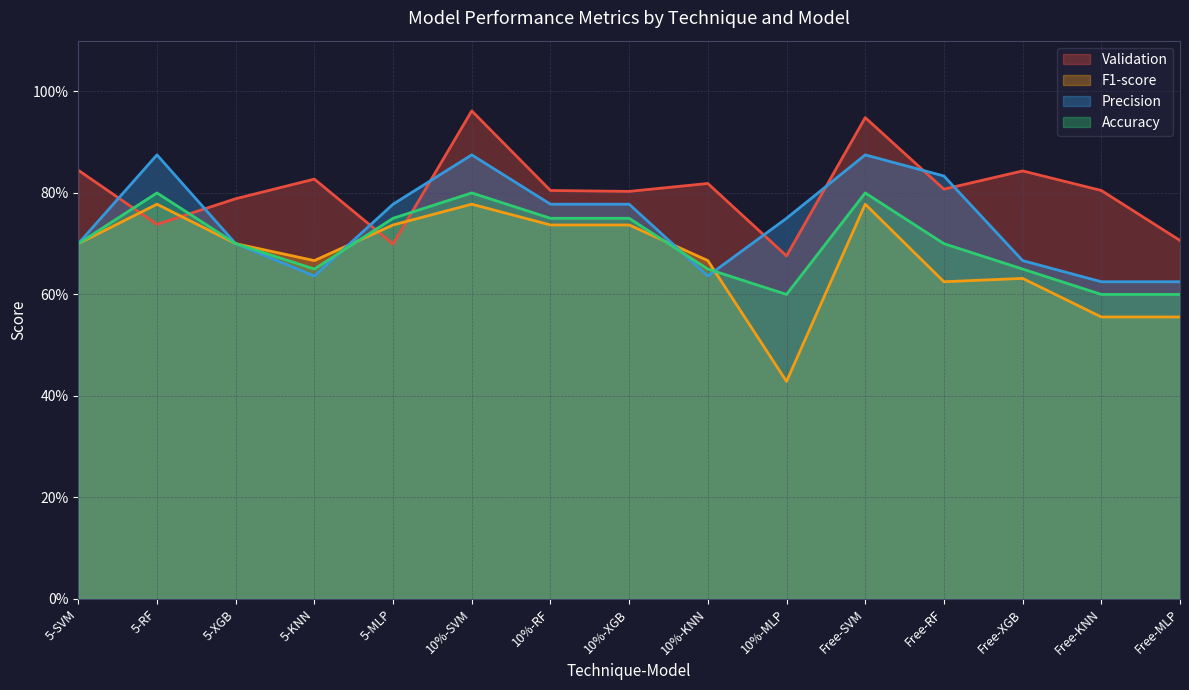

Which series changed the most between 5-MLP and Free-XGB?

Validation